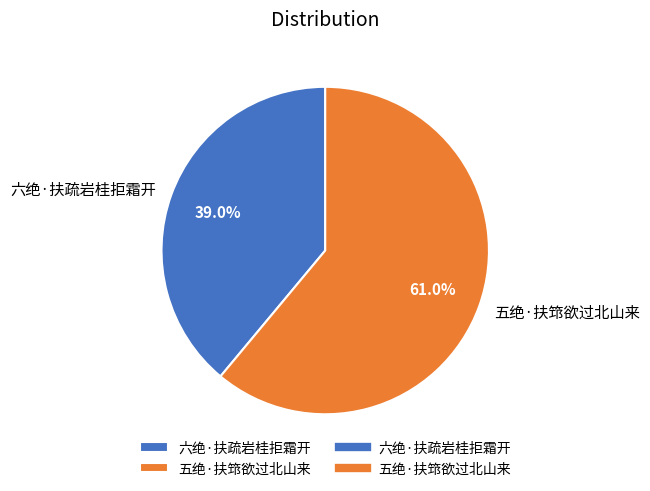

What is the smallest slice in the pie chart?

六绝·扶疏岩桂拒霜开